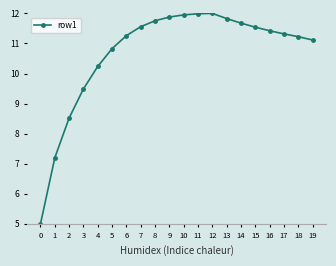

Where does the data first go above 11?

6